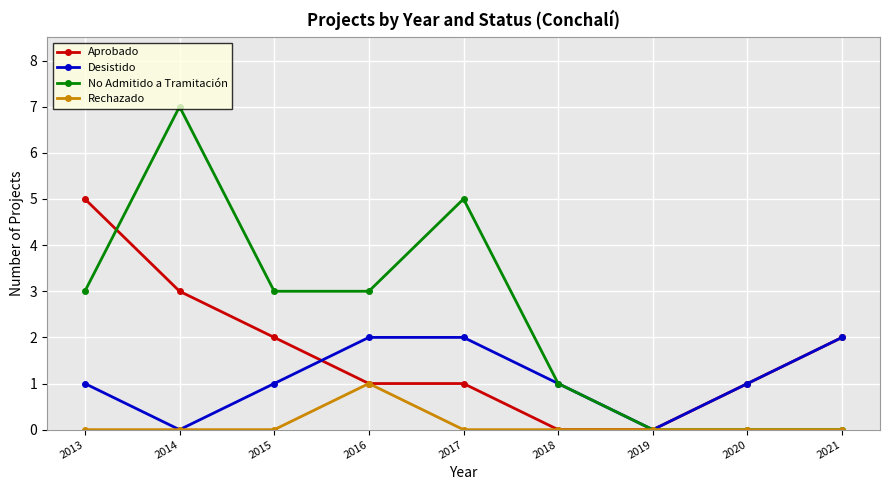

Reading left to right, what are all the values shown in this chart?

Aprobado: 5	3	2	1	1	0	0	1	2
Desistido: 1	0	1	2	2	1	0	1	2
No Admitido a Tramitación: 3	7	3	3	5	1	0	0	0
Rechazado: 0	0	0	1	0	0	0	0	0